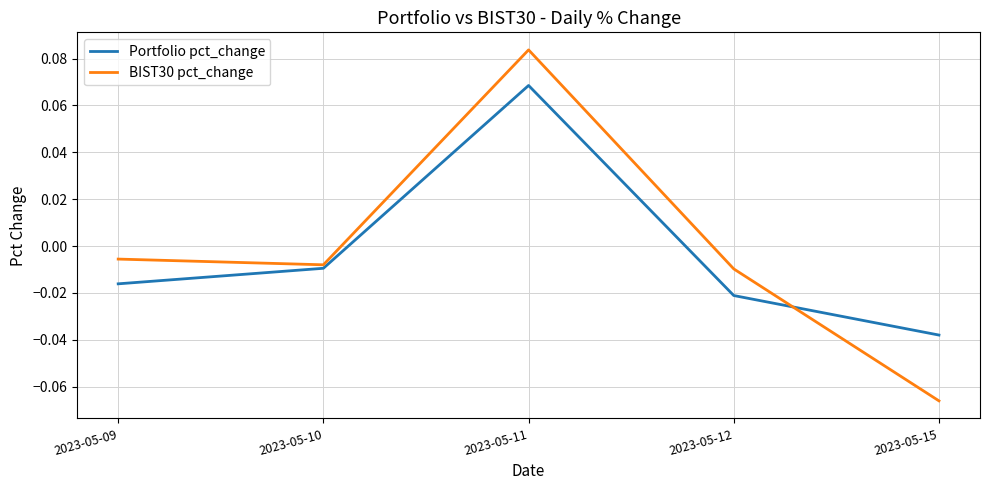

At 2023-05-15, list the series in order from smallest to largest.

BIST30 pct_change, Portfolio pct_change